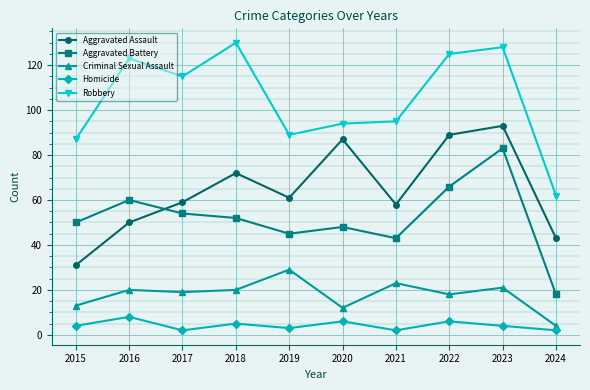

True or false: Homicide and Criminal Sexual Assault intersect in this chart.

False